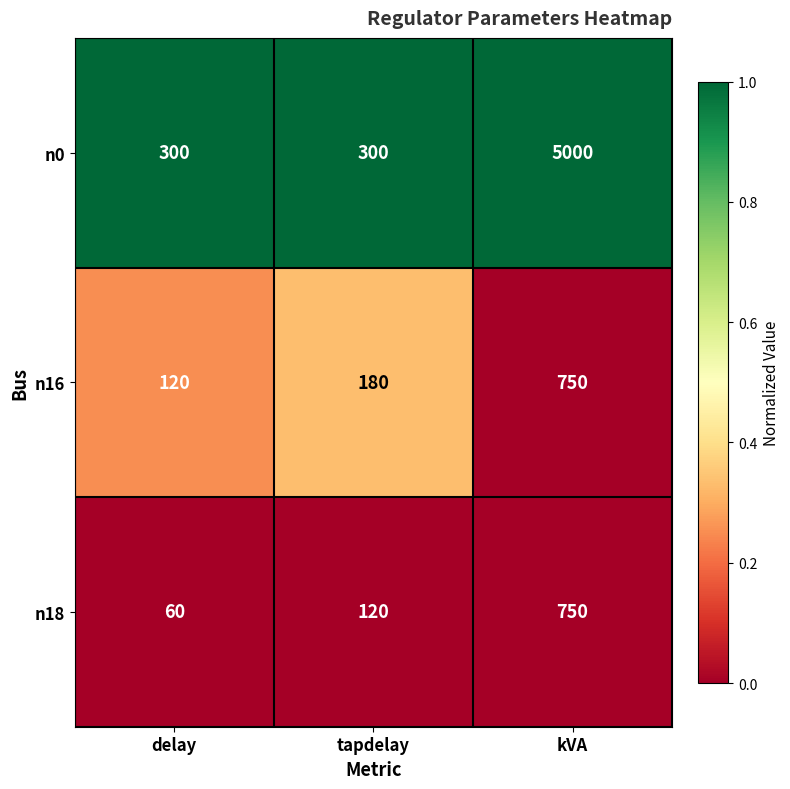

Rank the categories by n18 value from lowest to highest.

delay, tapdelay, kVA